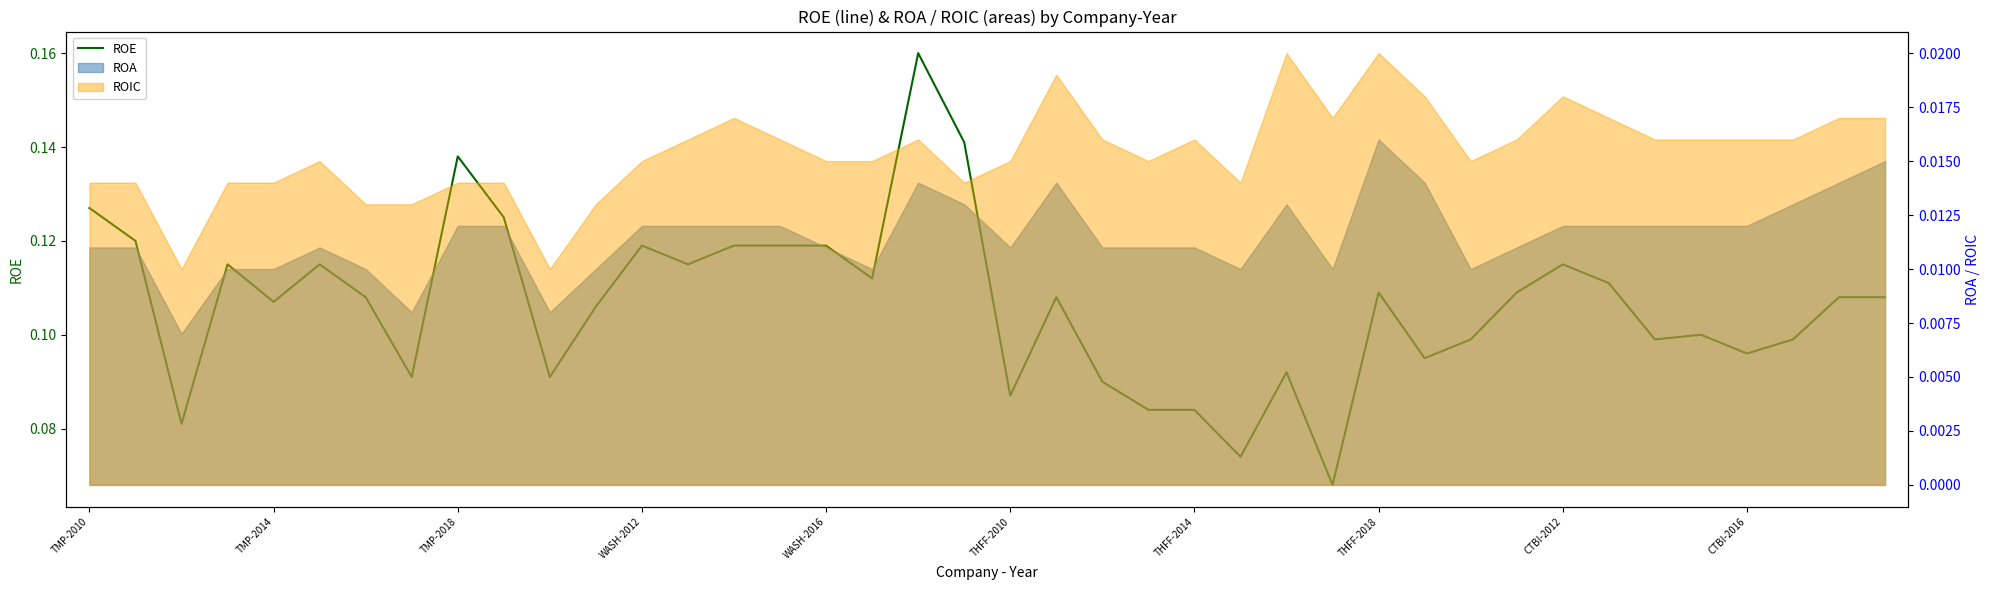

How many lines are shown in the chart?

1